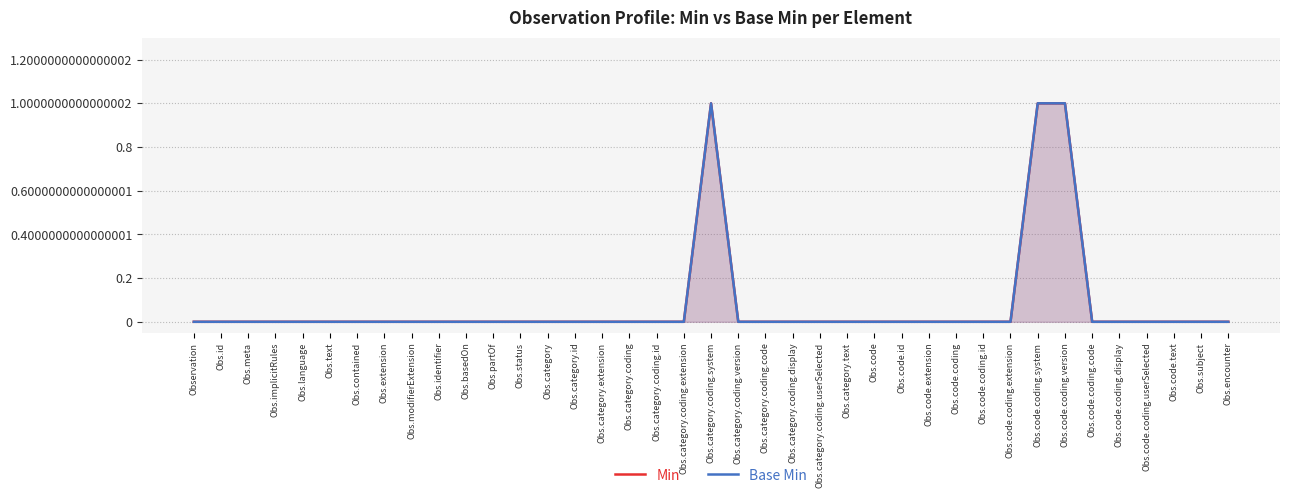

What position from the right is Obs.partOf?

28